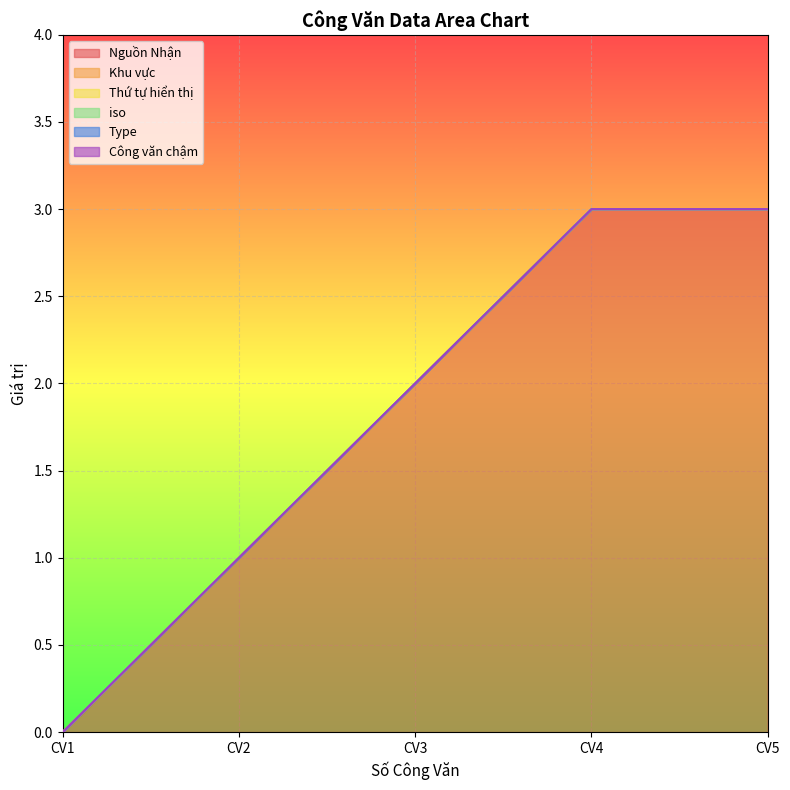

True or false: Khu vực and Thứ tự hiển thị intersect in this chart.

False